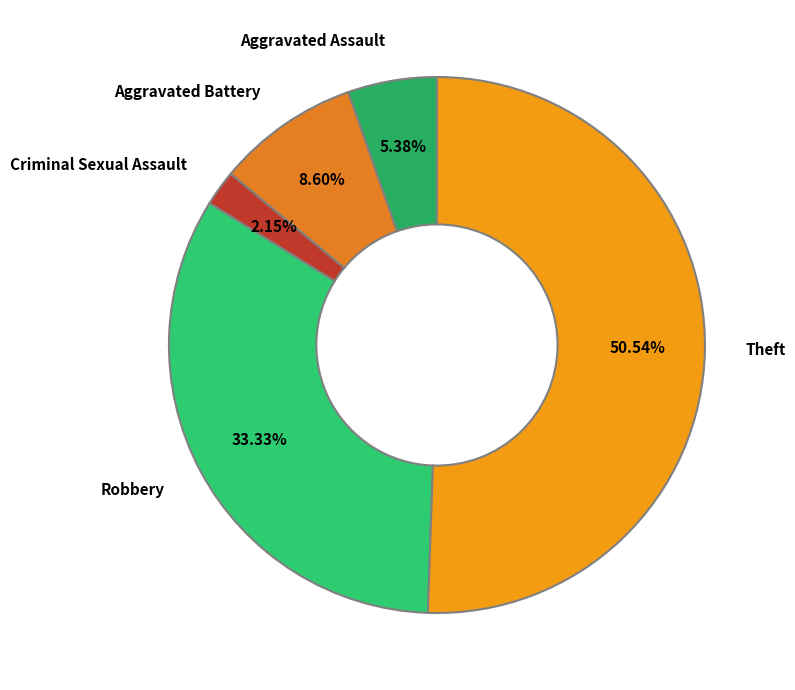

To the nearest percent, what is the average slice percentage?

20%